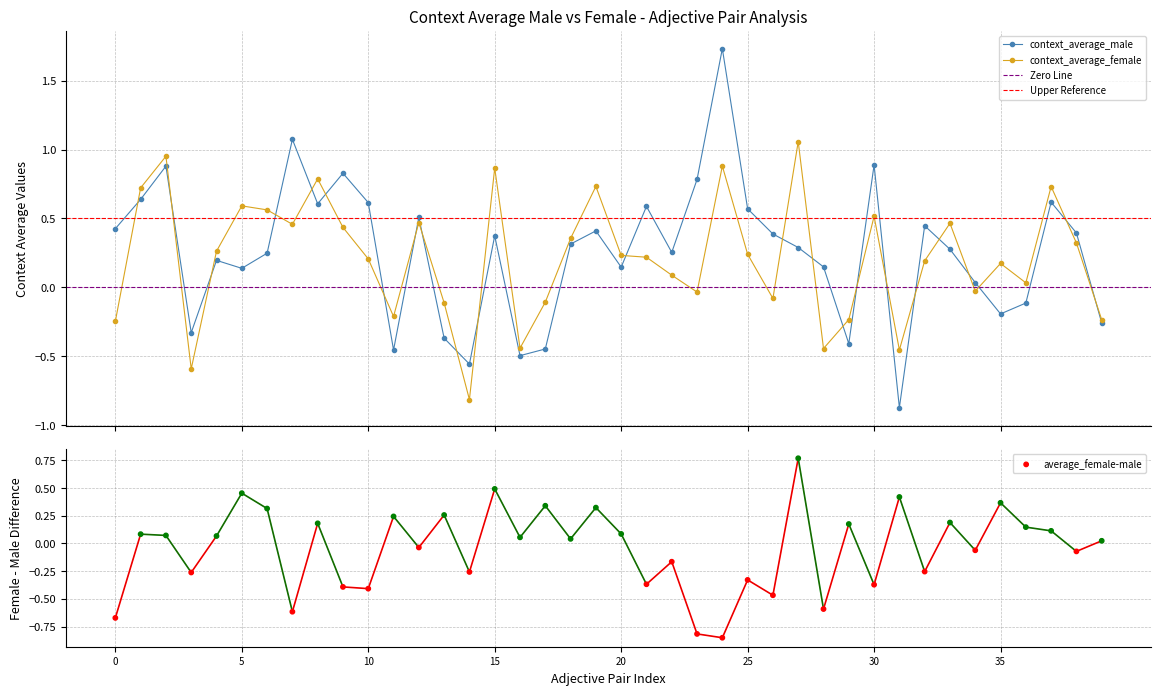

Which series reaches the minimum Y coordinate?

context_average_male